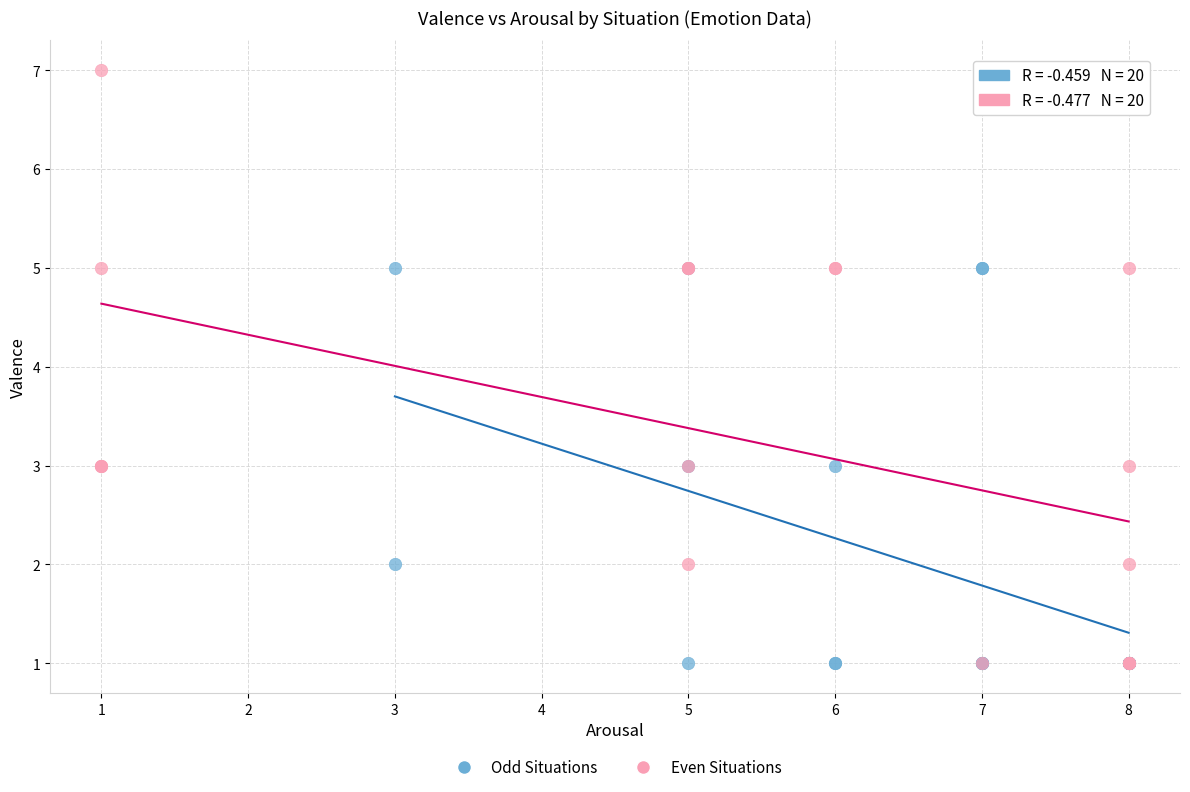

Which series reaches the maximum Y coordinate?

Even Situations